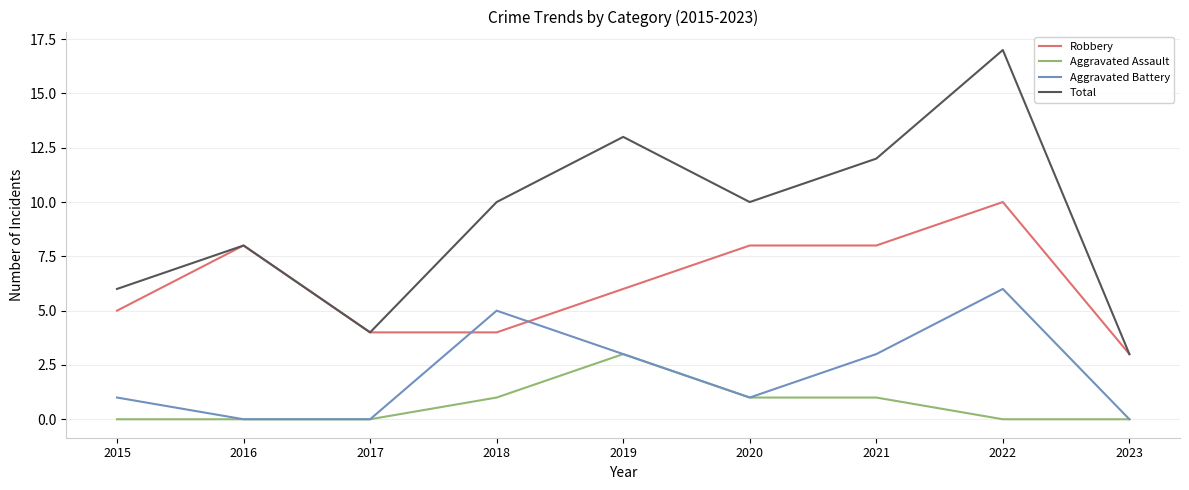

How many series are shown in this chart?

4